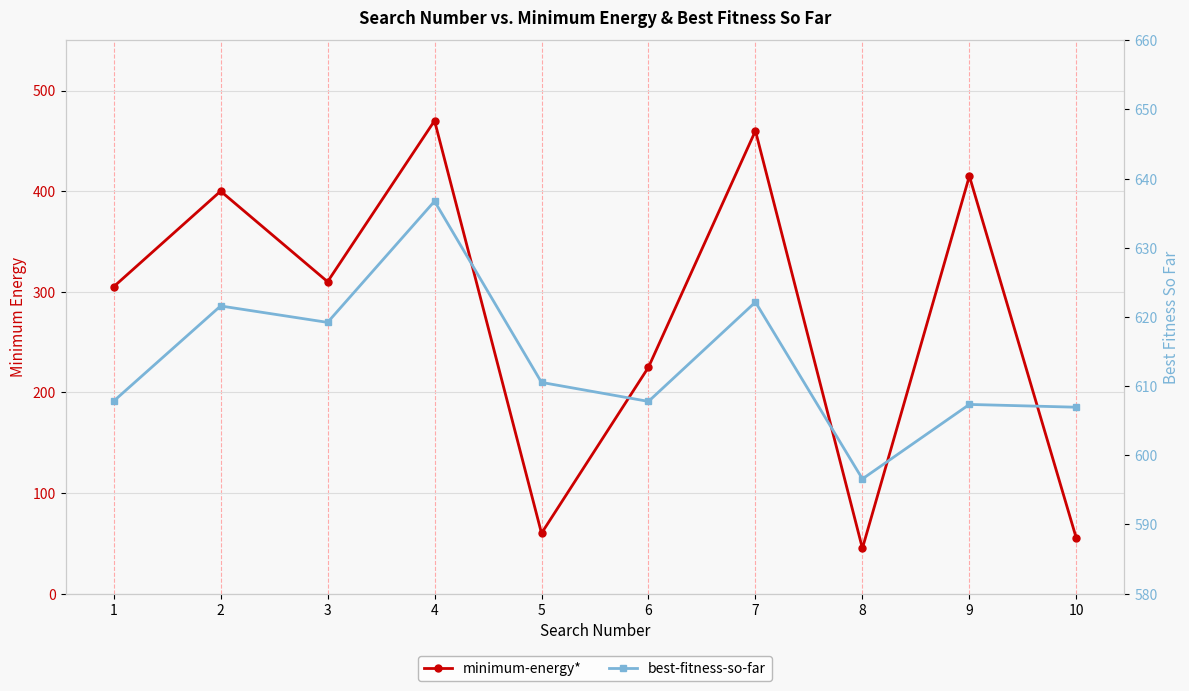

What is the value of the minimum-energy* point at the 10th from the left?

55.0